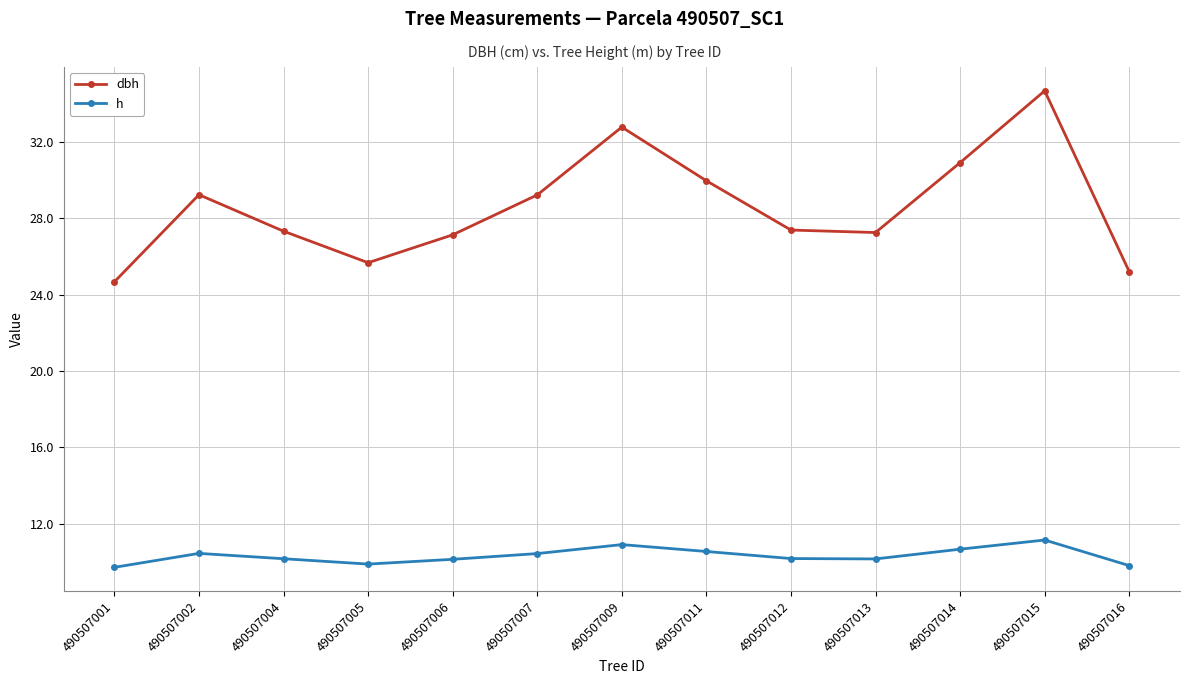

What is the approximate value of h at 490507016?

9.8